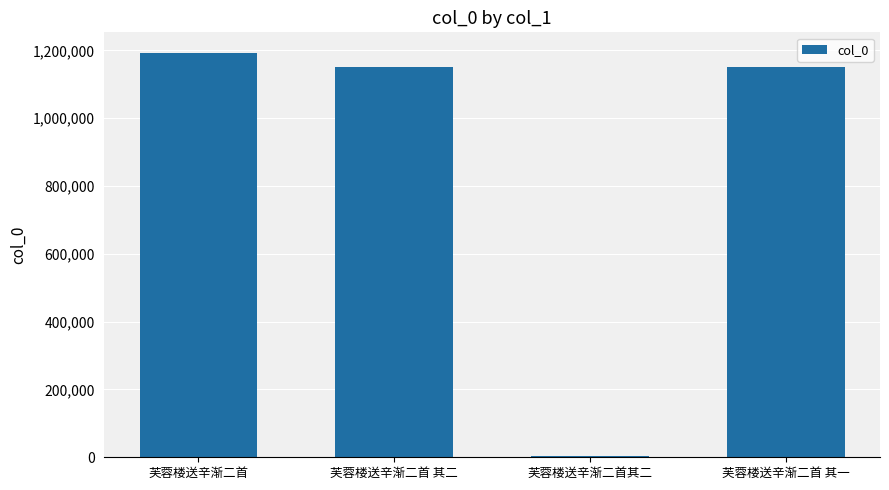

True or false: the data shows 1151268 at 芙蓉楼送辛渐二首 其一.

True